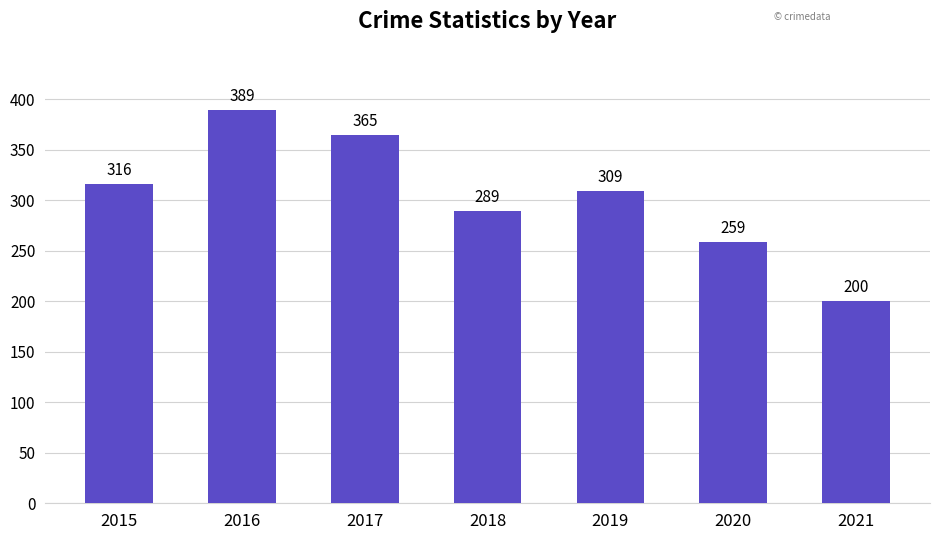

What is the difference between the maximum and second lowest values?

130